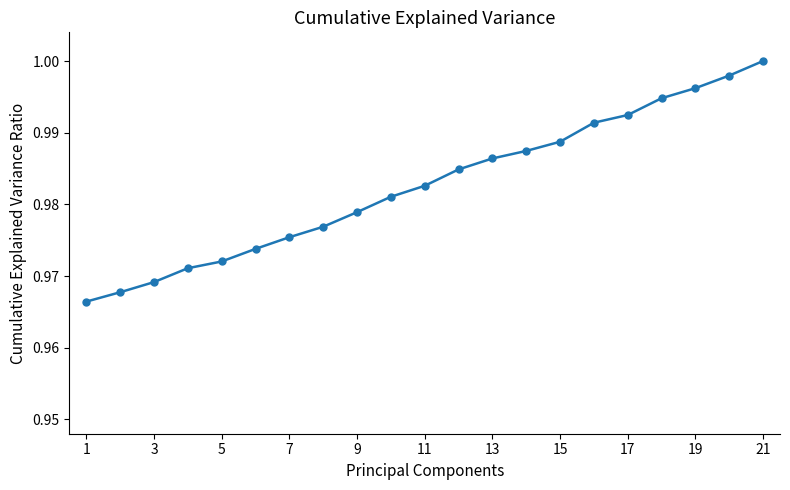

What is the average value?

1.0